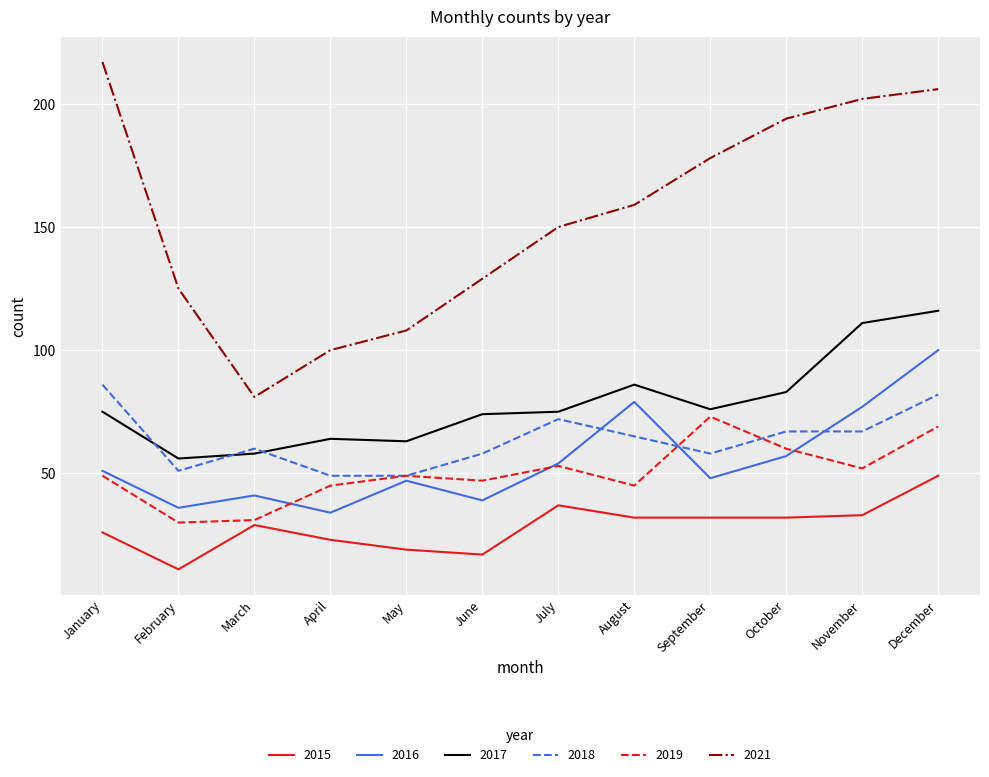

Reading left to right, transcribe all the data shown in this chart.

2015: 26	11	29	23	19	17	37	32	32	32	33	49
2016: 51	36	41	34	47	39	54	79	48	57	77	100
2017: 75	56	58	64	63	74	75	86	76	83	111	116
2018: 86	51	60	49	49	58	72	65	58	67	67	82
2019: 49	30	31	45	49	47	53	45	73	60	52	69
2021: 217	125	81	100	108	129	150	159	178	194	202	206